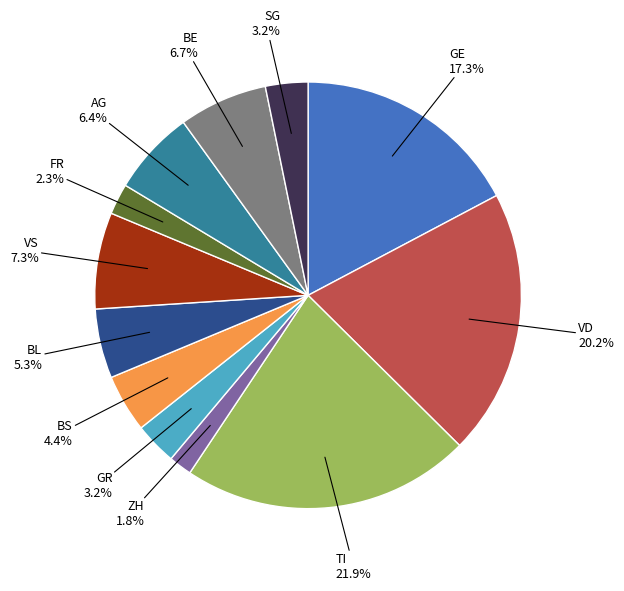

To the nearest percent, what is the average slice percentage?

8%